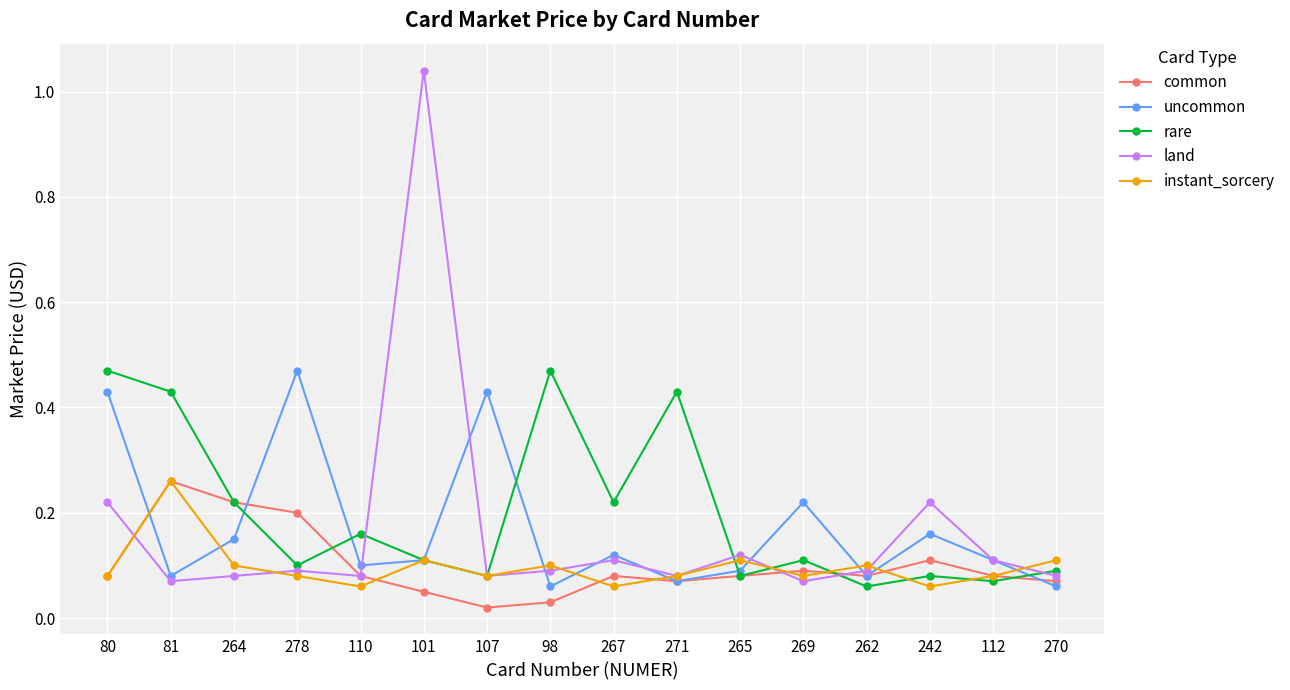

Which label corresponds to the largest value in the chart?

101